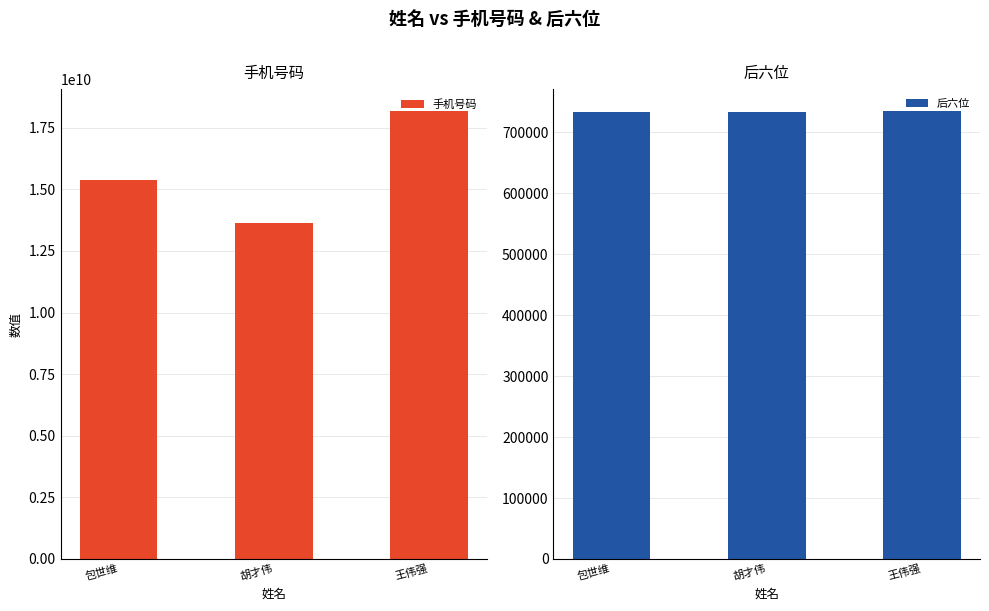

Are the bars horizontal?

No